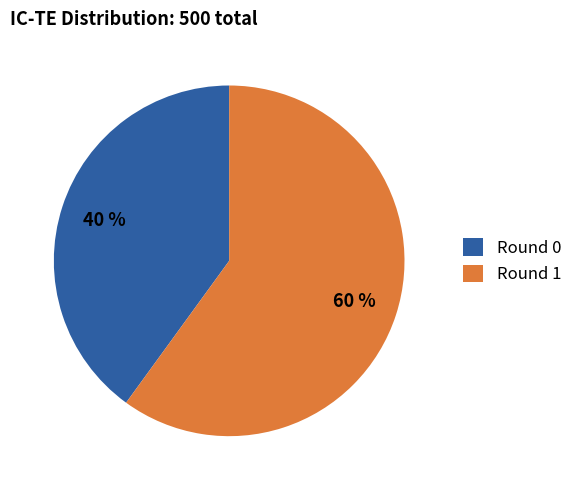

Does Round 1 account for over 50% of the chart?

Yes